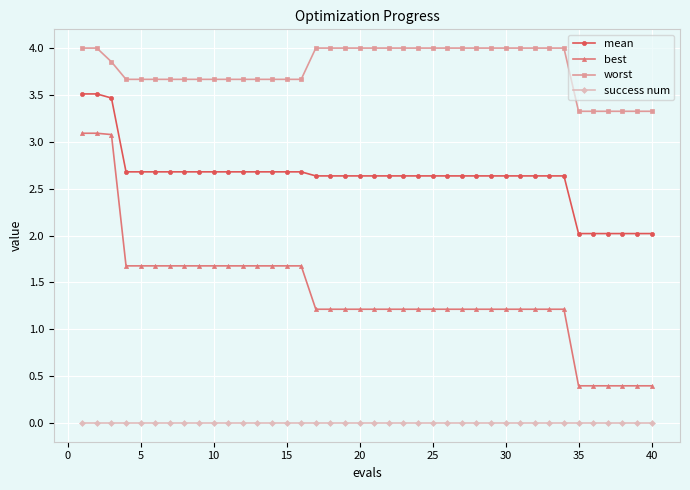

Which series has the largest total across all categories?

worst